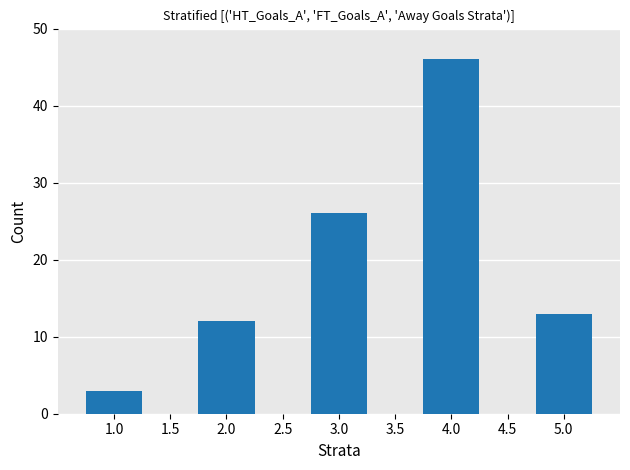

Between 1.0 and 2.0, which is larger?

2.0